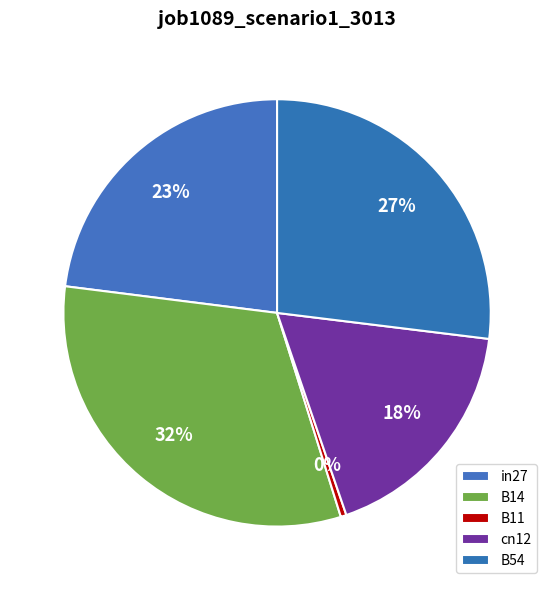

How many segments does this pie chart have?

5